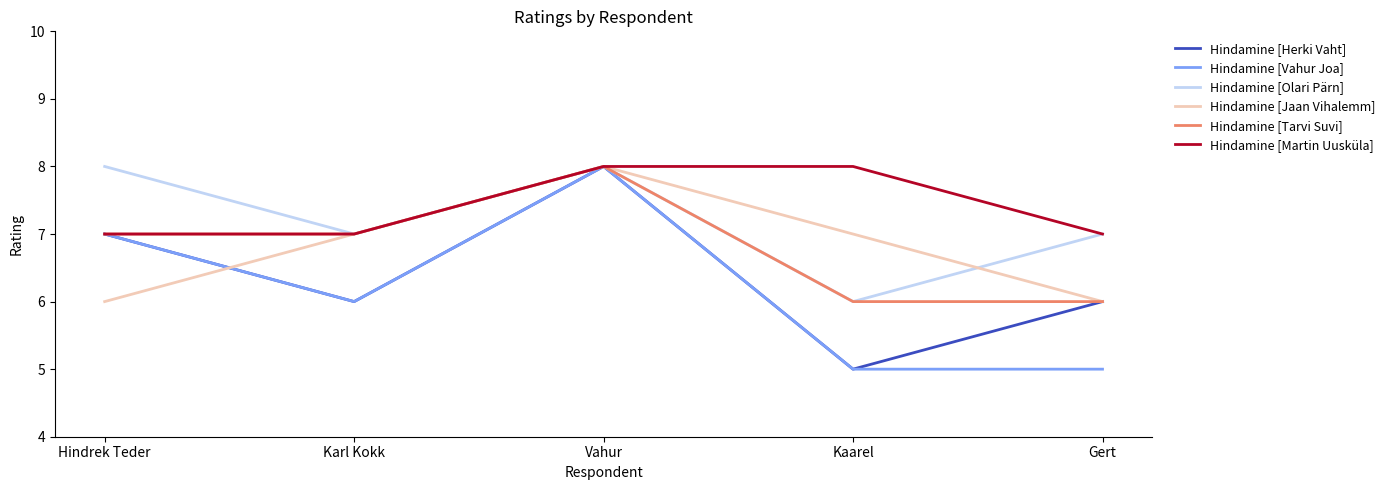

Does the chart display data point markers on the line(s)?

No